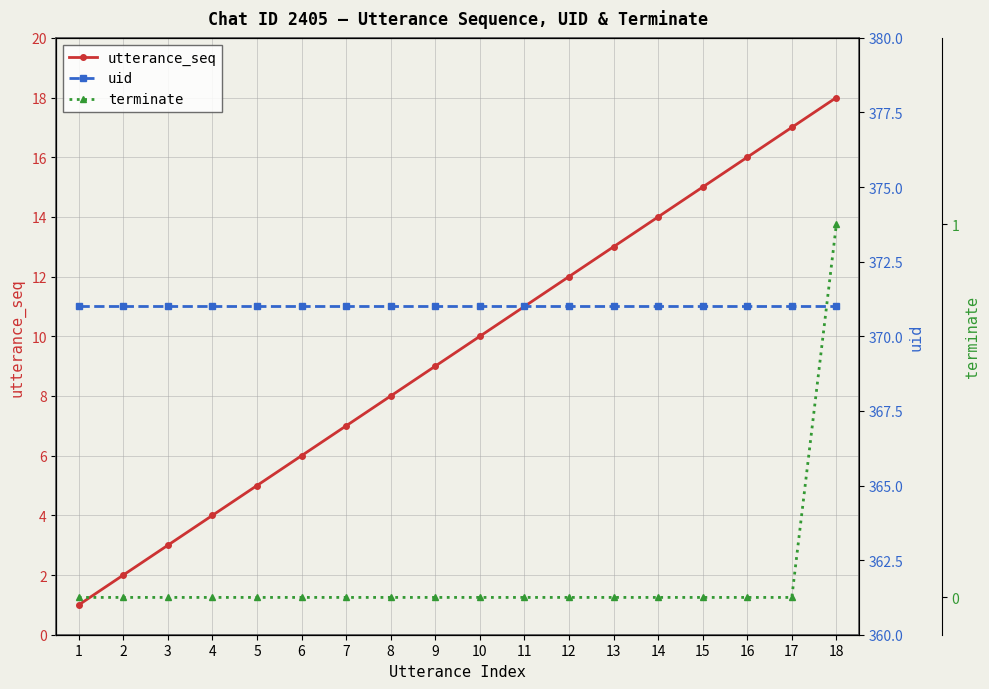

At which label does terminate reach its peak?

18